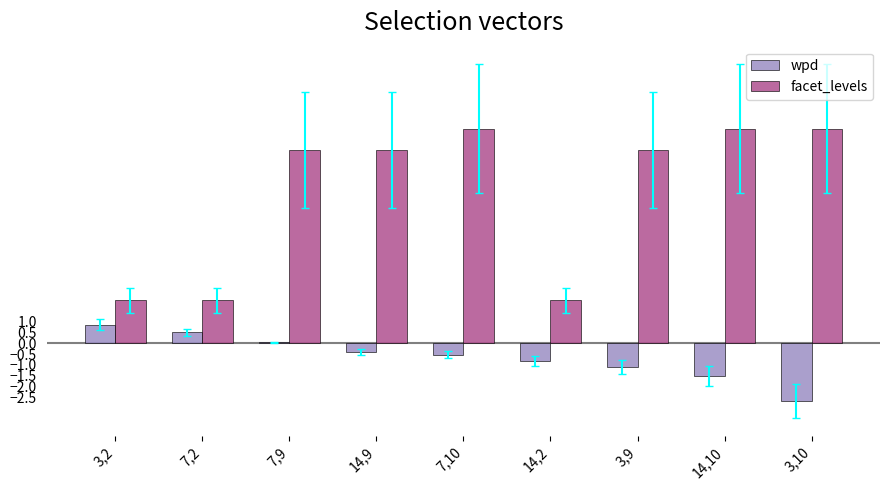

Which label corresponds to the smallest value in the chart?

3,10